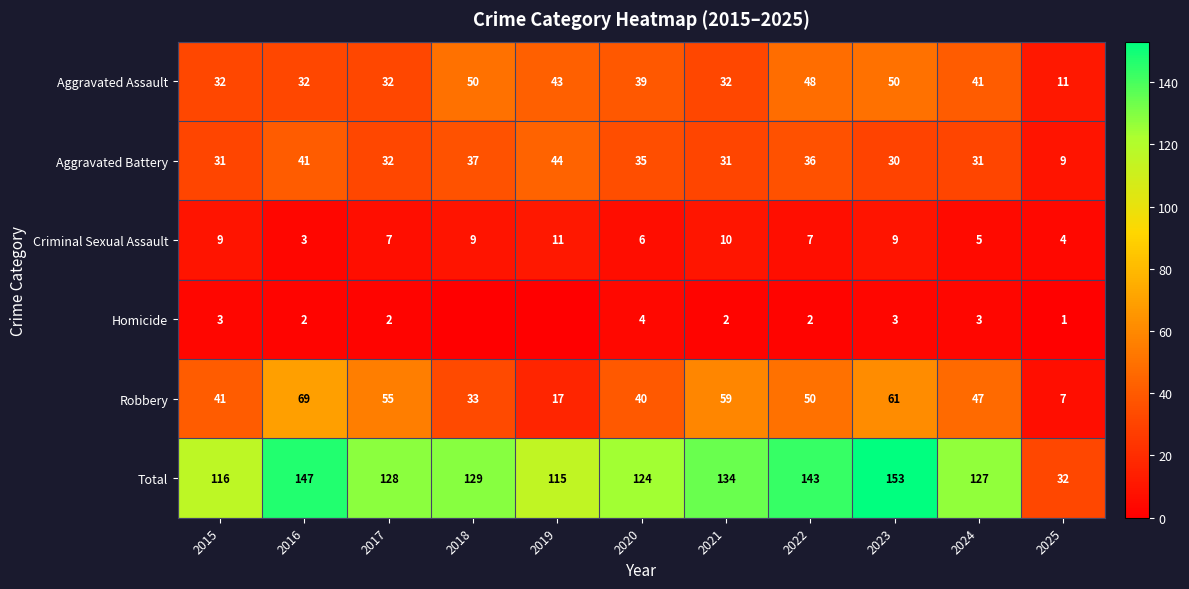

What is the maximum value for Aggravated Battery?

44